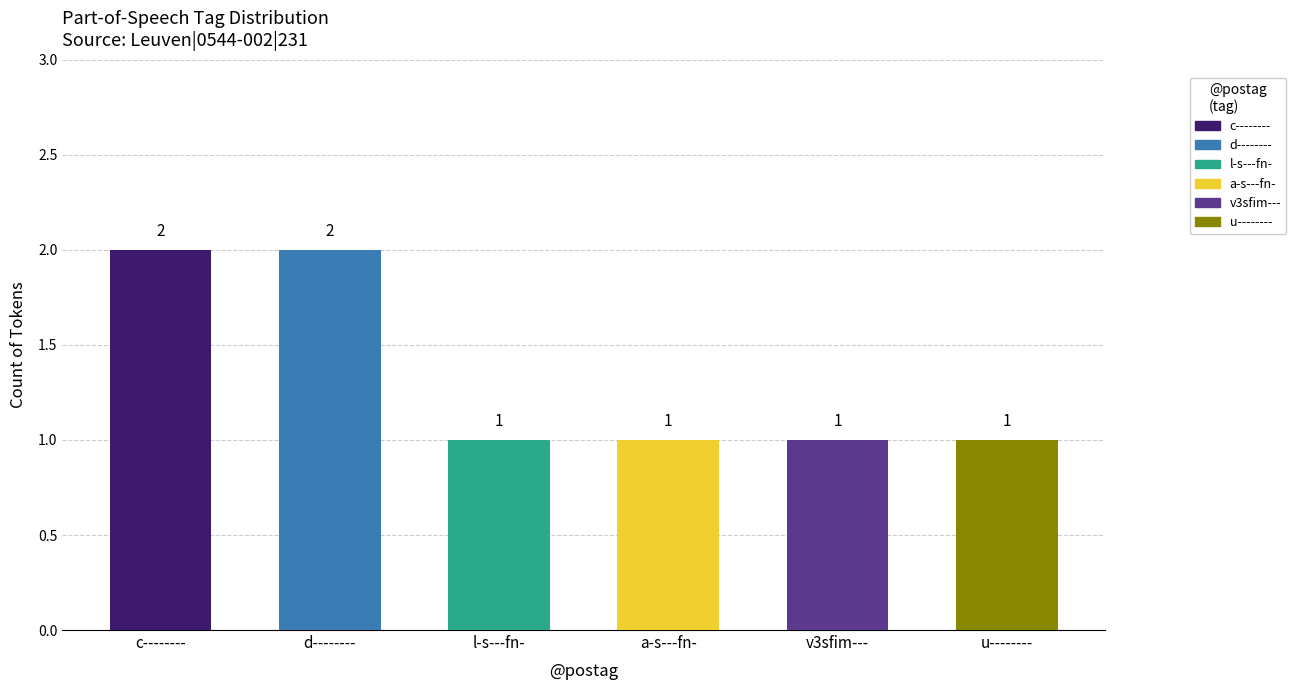

Reading right to left, transcribe all the data shown in this chart.

1	1	1	1	2	2